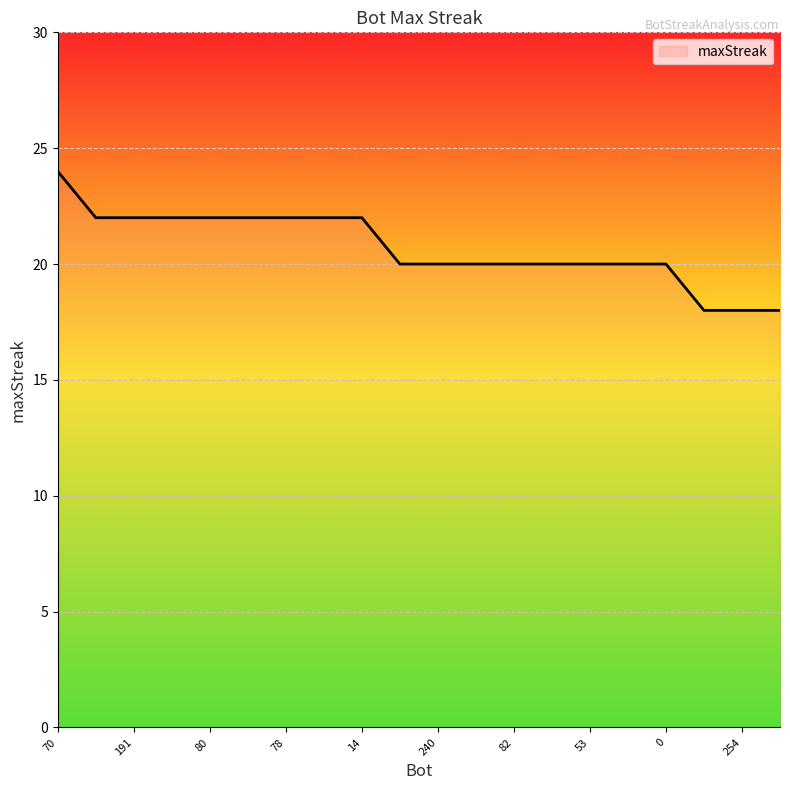

What is the greatest value displayed?

24